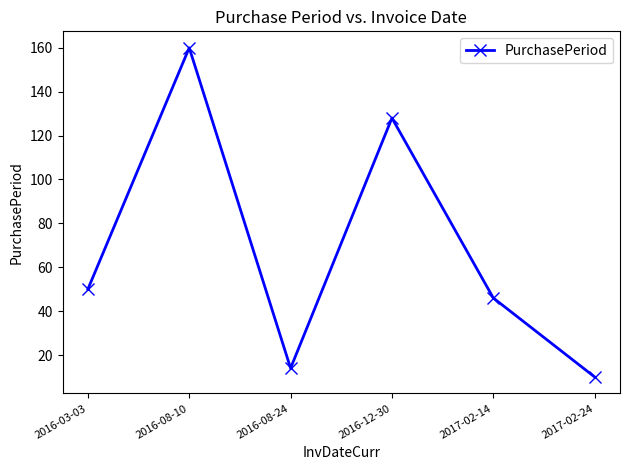

Reading left to right, transcribe all the data shown in this chart.

2016-03-03=50	2016-08-10=160	2016-08-24=14	2016-12-30=128	2017-02-14=46	2017-02-24=10